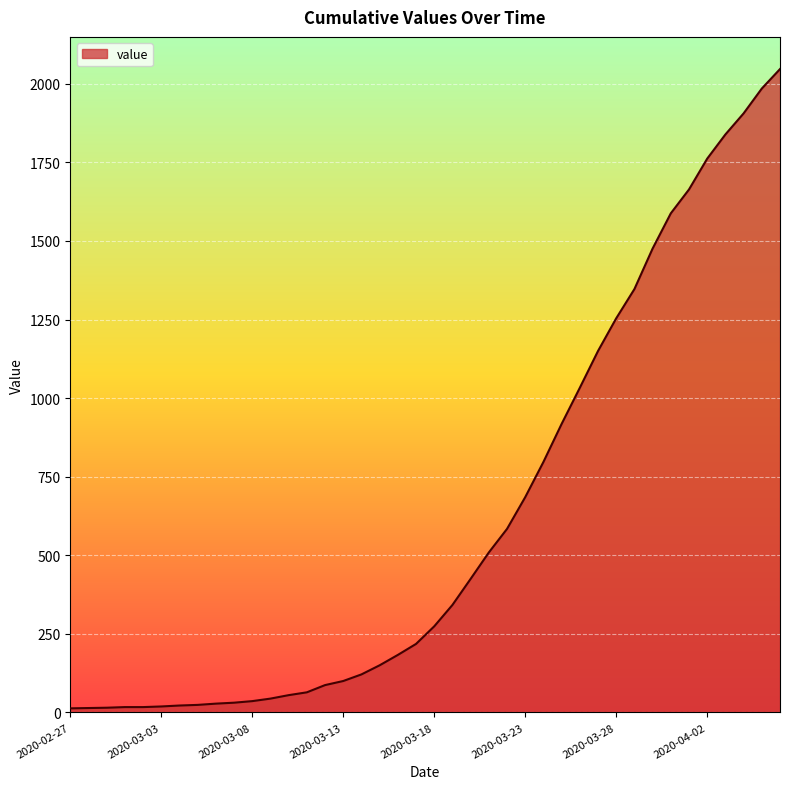

What is the difference between the maximum and minimum values?

2034